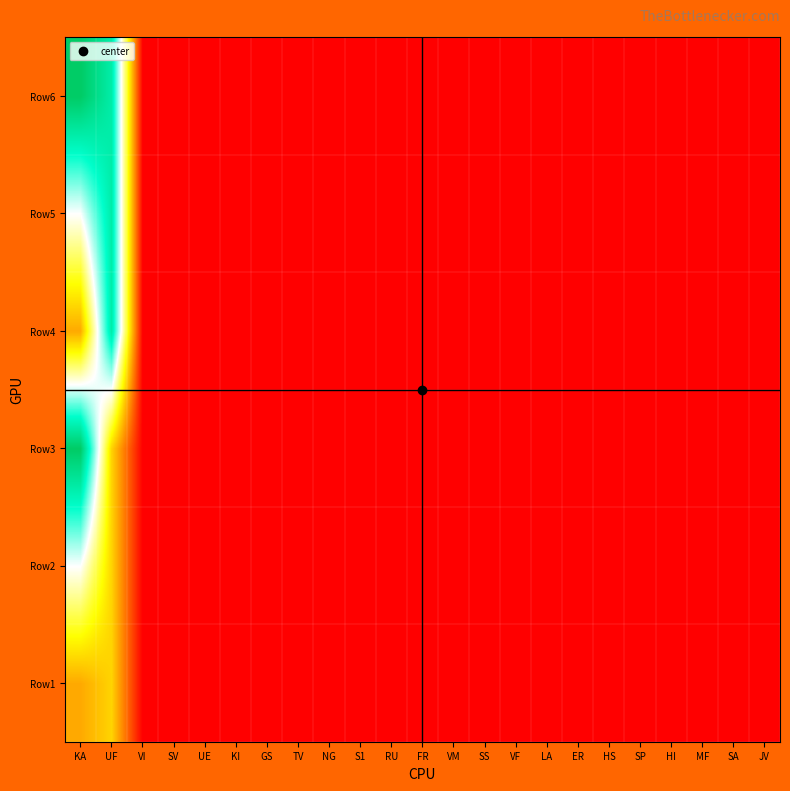

Reading left to right, extract all data points from this chart.

Row1: KA=2.0	UF=2.5	VI=0.0	SV=0.0	UE=0.0	KI=0.0	GS=0.0	TV=0.0	NG=0.0	S1=0.0	RU=0.0	FR=0.0	VM=0.0	SS=0.0	VF=0.0	LA=0.0	ER=0.0	HS=0.0	SP=0.0	HI=0.0	MF=0.0	SA=0.0	JV=0.0
Row2: KA=4.5	UF=2.5	VI=0.0	SV=0.0	UE=0.0	KI=0.0	GS=0.0	TV=0.0	NG=0.0	S1=0.0	RU=0.0	FR=0.0	VM=0.0	SS=0.0	VF=0.0	LA=0.0	ER=0.0	HS=0.0	SP=0.0	HI=0.0	MF=0.0	SA=0.0	JV=0.0
Row3: KA=7.5	UF=2.5	VI=0.0	SV=0.0	UE=0.0	KI=0.0	GS=0.0	TV=0.0	NG=0.0	S1=0.0	RU=0.0	FR=0.0	VM=0.0	SS=0.0	VF=0.0	LA=0.0	ER=0.0	HS=0.0	SP=0.0	HI=0.0	MF=0.0	SA=0.0	JV=0.0
Row4: KA=2.0	UF=6.5	VI=0.0	SV=0.0	UE=0.0	KI=0.0	GS=0.0	TV=0.0	NG=0.0	S1=0.0	RU=0.0	FR=0.0	VM=0.0	SS=0.0	VF=0.0	LA=0.0	ER=0.0	HS=0.0	SP=0.0	HI=0.0	MF=0.0	SA=0.0	JV=0.0
Row5: KA=4.5	UF=6.5	VI=0.0	SV=0.0	UE=0.0	KI=0.0	GS=0.0	TV=0.0	NG=0.0	S1=0.0	RU=0.0	FR=0.0	VM=0.0	SS=0.0	VF=0.0	LA=0.0	ER=0.0	HS=0.0	SP=0.0	HI=0.0	MF=0.0	SA=0.0	JV=0.0
Row6: KA=7.5	UF=6.5	VI=0.0	SV=0.0	UE=0.0	KI=0.0	GS=0.0	TV=0.0	NG=0.0	S1=0.0	RU=0.0	FR=0.0	VM=0.0	SS=0.0	VF=0.0	LA=0.0	ER=0.0	HS=0.0	SP=0.0	HI=0.0	MF=0.0	SA=0.0	JV=0.0